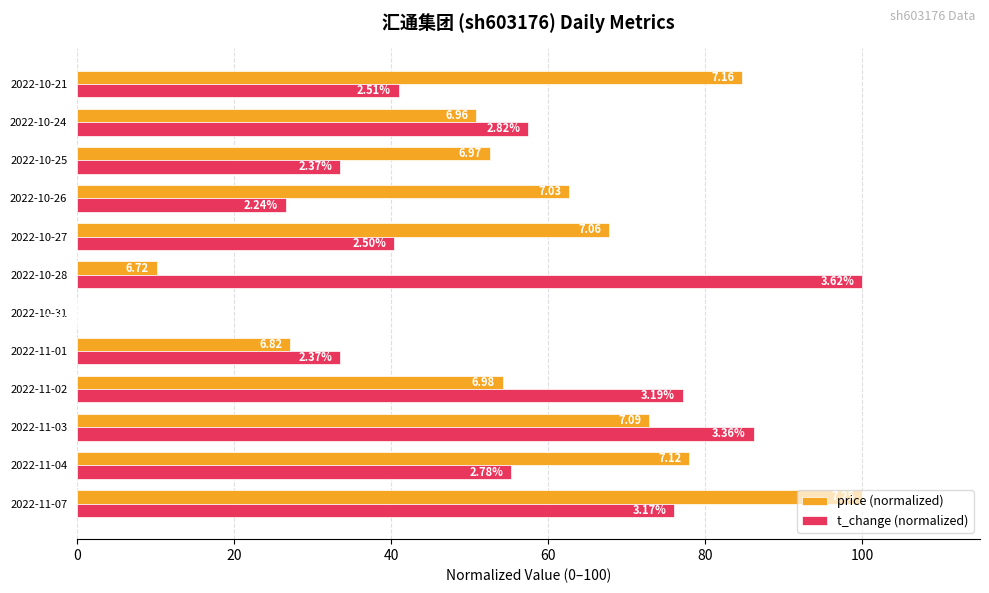

What are all the series names shown in the legend?

price (normalized), t_change (normalized)